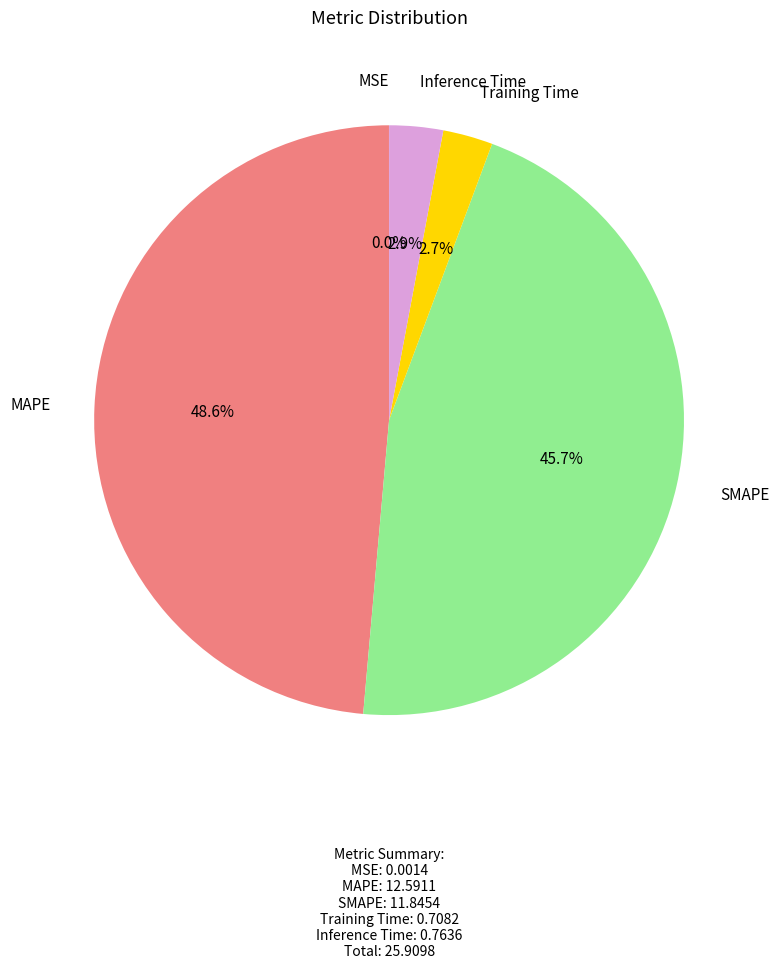

Is there any slice that represents more than half of the pie?

No